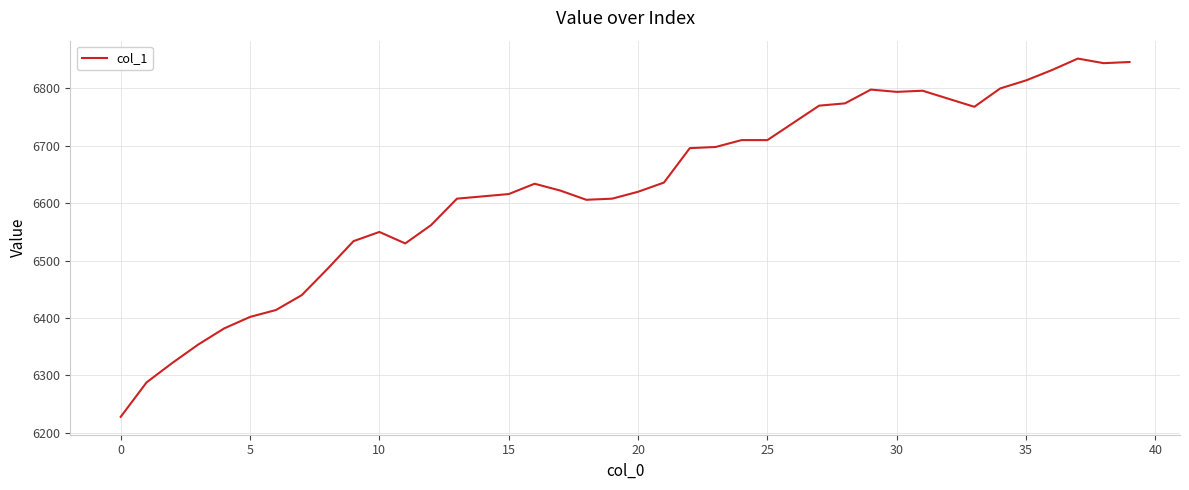

What is the maximum value shown in the chart?

6852